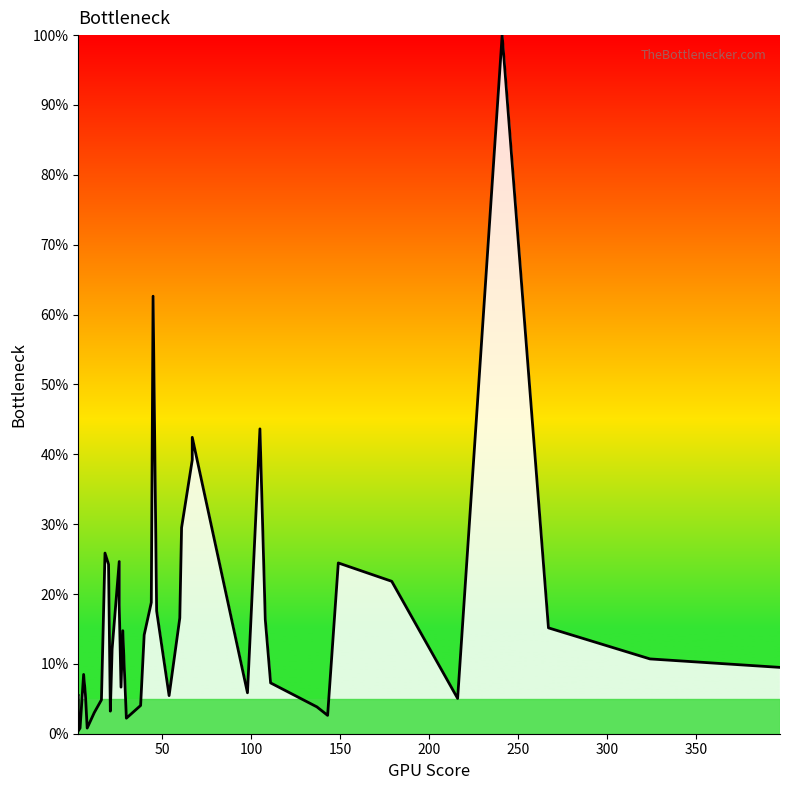

Does the chart display data point markers on the line(s)?

No